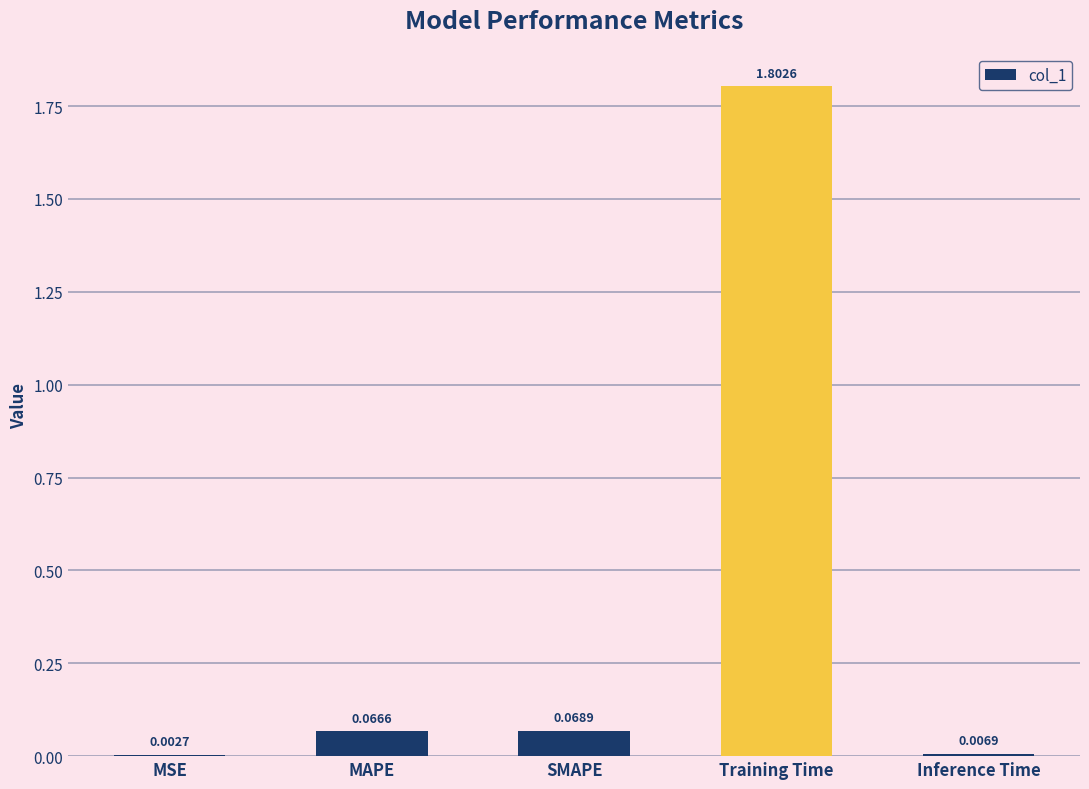

Which has a higher value, Training Time or MSE?

Training Time